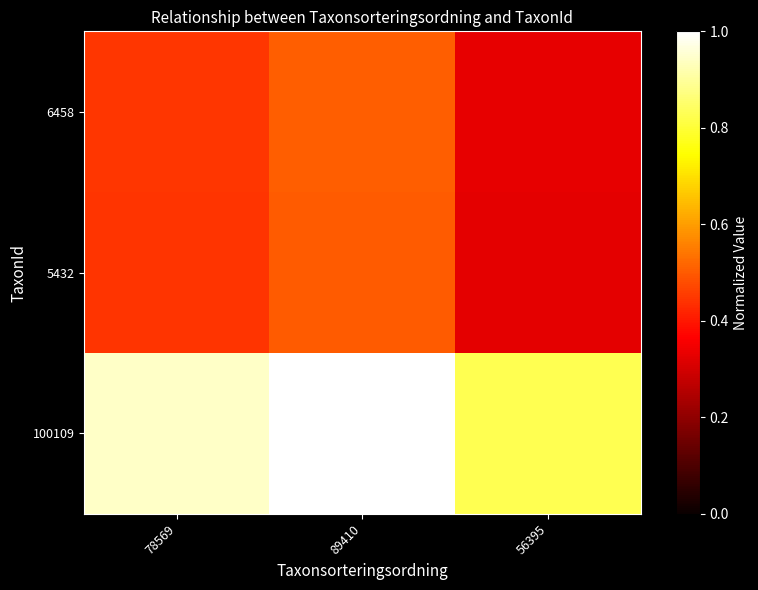

At how many categories does at least one series exceed 0?

3